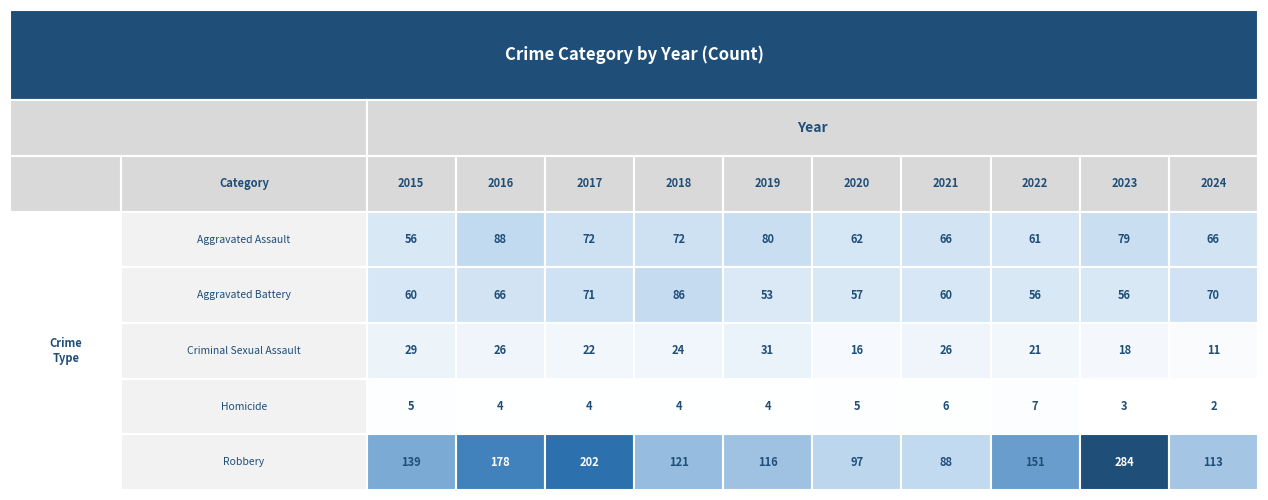

Count the number of data series in this chart.

5